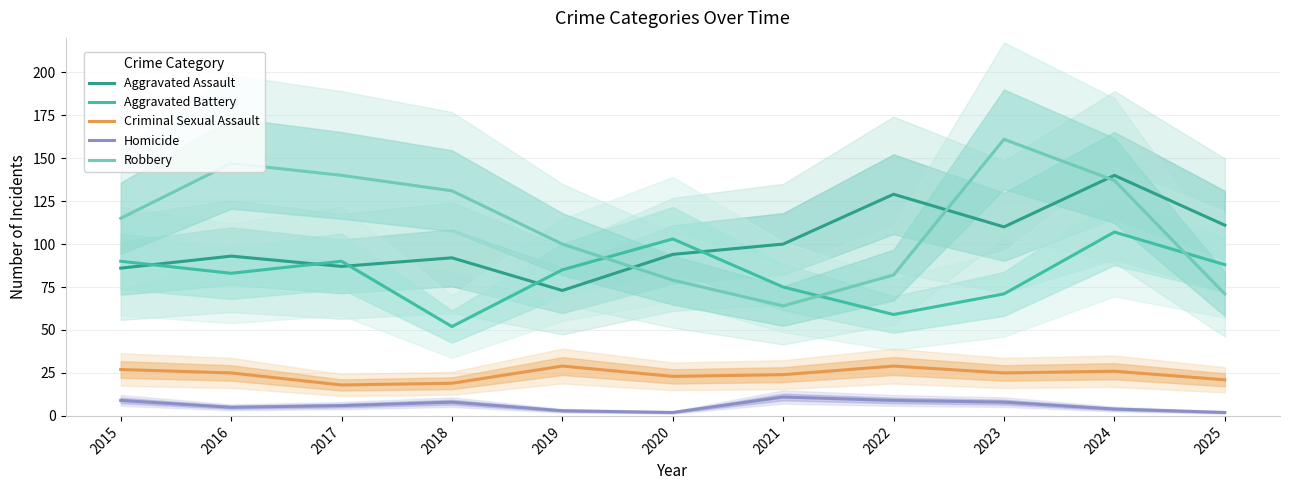

Reading right to left, extract all data points from this chart.

Aggravated Assault: 111	140	110	129	100	94	73	92	87	93	86
Aggravated Battery: 88	107	71	59	75	103	85	52	90	83	90
Criminal Sexual Assault: 21	26	25	29	24	23	29	19	18	25	27
Homicide: 2	4	8	9	11	2	3	8	6	5	9
Robbery: 71	137	161	82	64	79	100	131	140	147	115